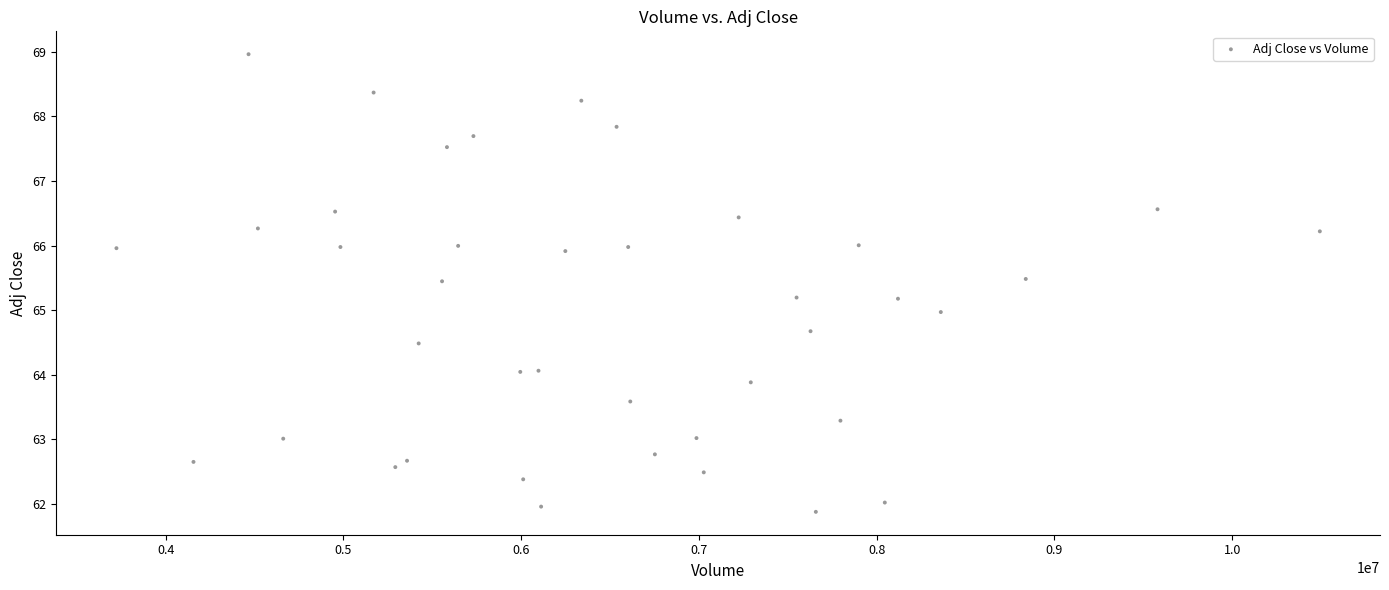

What is the range of Y values (max minus min)?

7.1